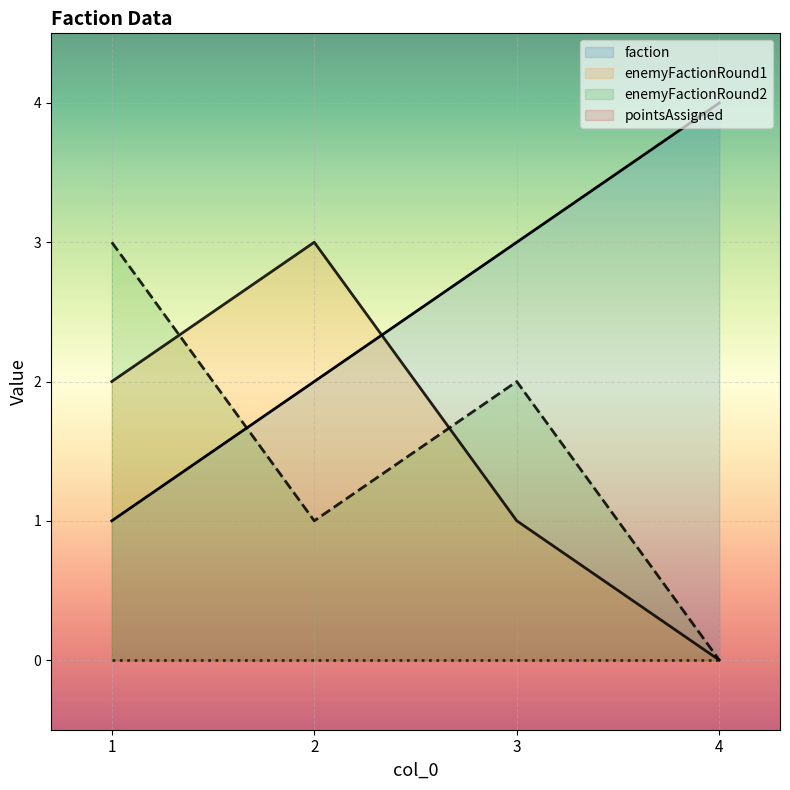

List the labels in order of enemyFactionRound1 value, largest first.

2, 1, 3, 4